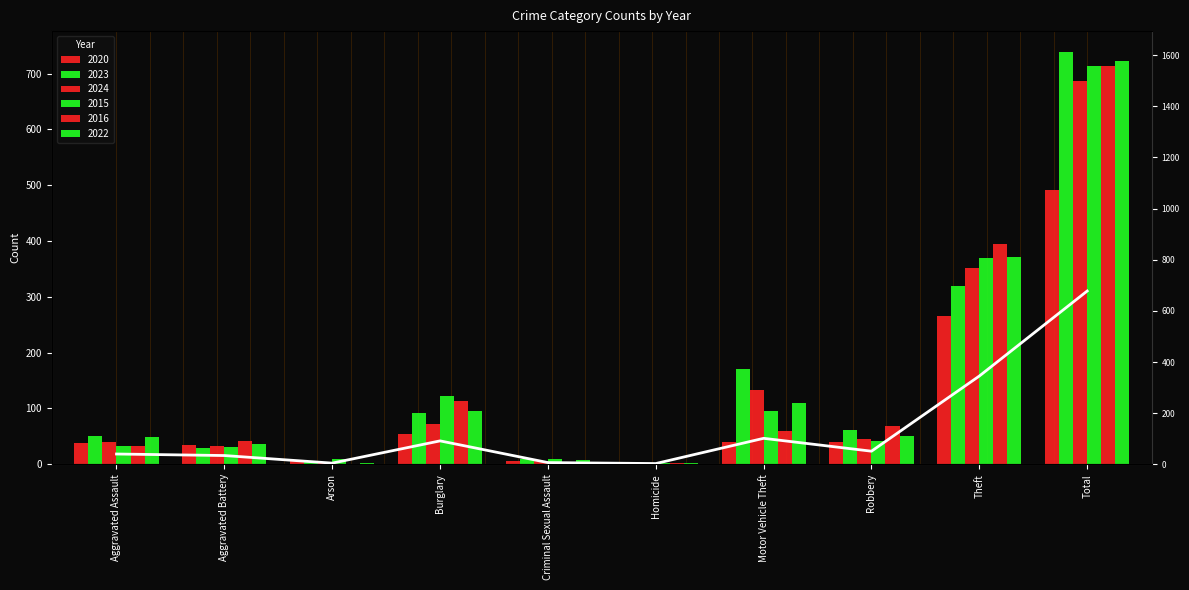

Between Burglary and Arson, which is larger?

Burglary